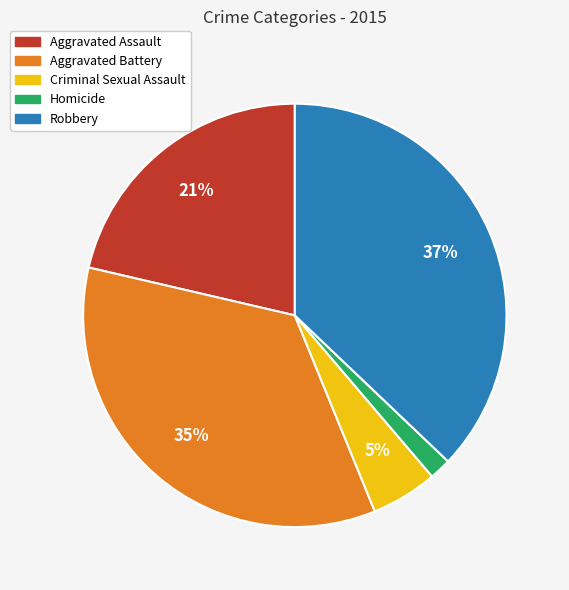

Do Aggravated Battery and Criminal Sexual Assault together represent more than half of the pie?

No